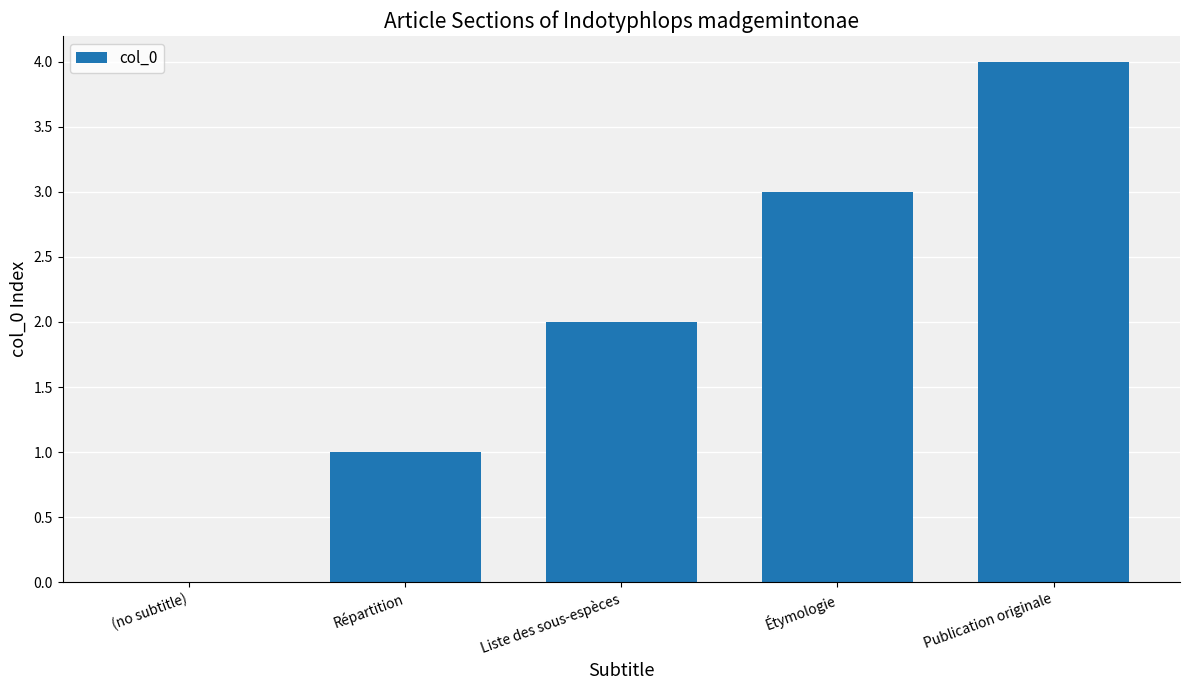

Reading left to right, list all the values displayed in this chart.

0	1	2	3	4